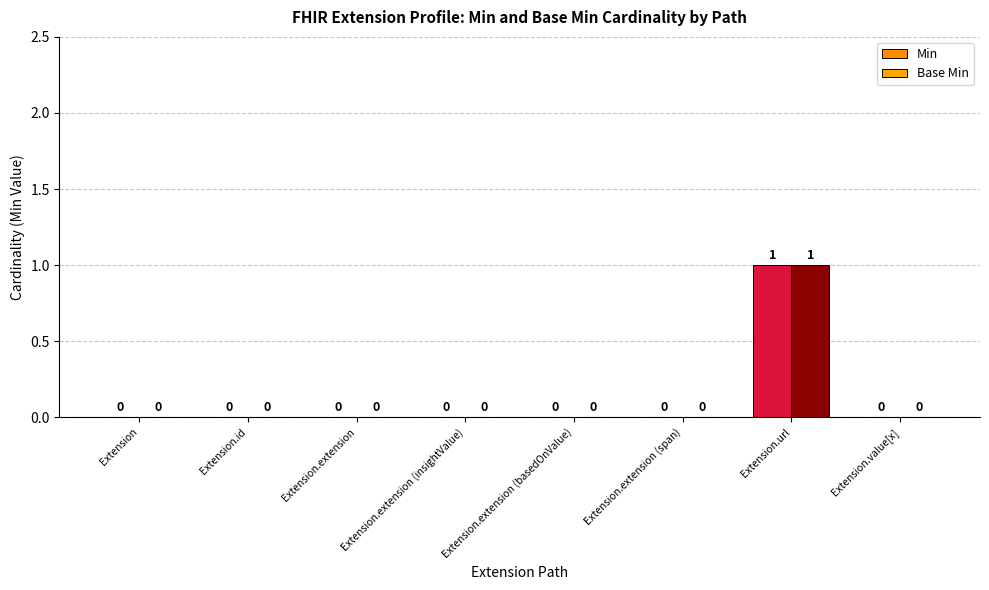

The Min series shows -1 at Extension.extension. True or false?

False